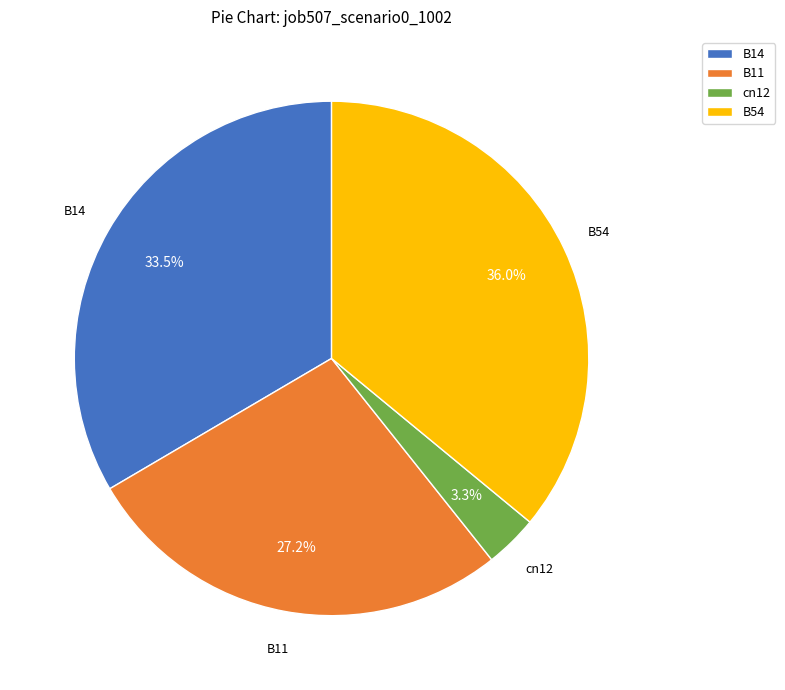

Approximately how many times larger is the value at B14 compared to B11?

1.2